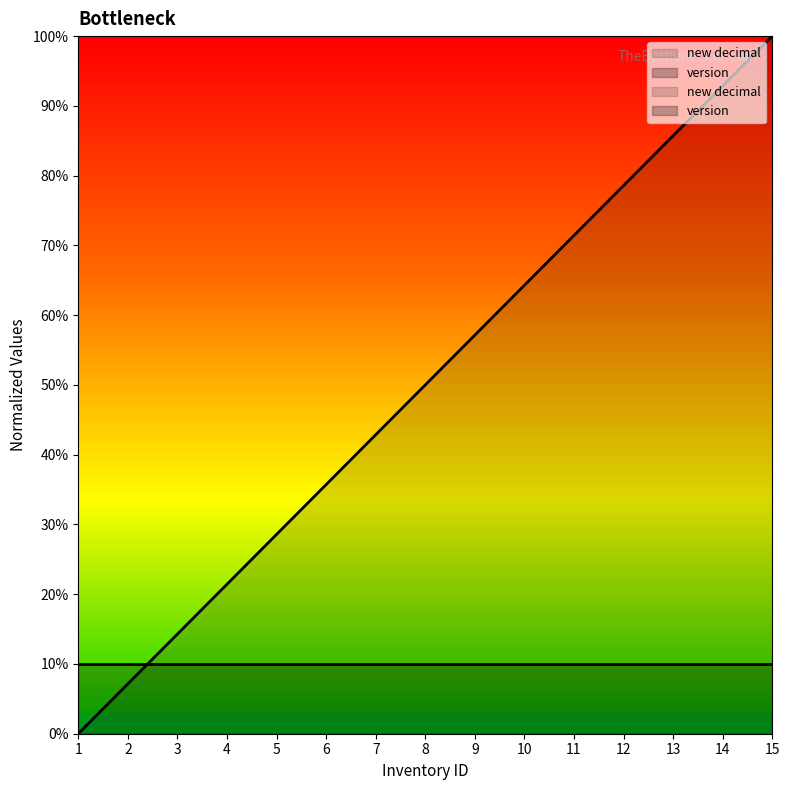

Approximately how many times larger is the value at 12 compared to 9?

1.4